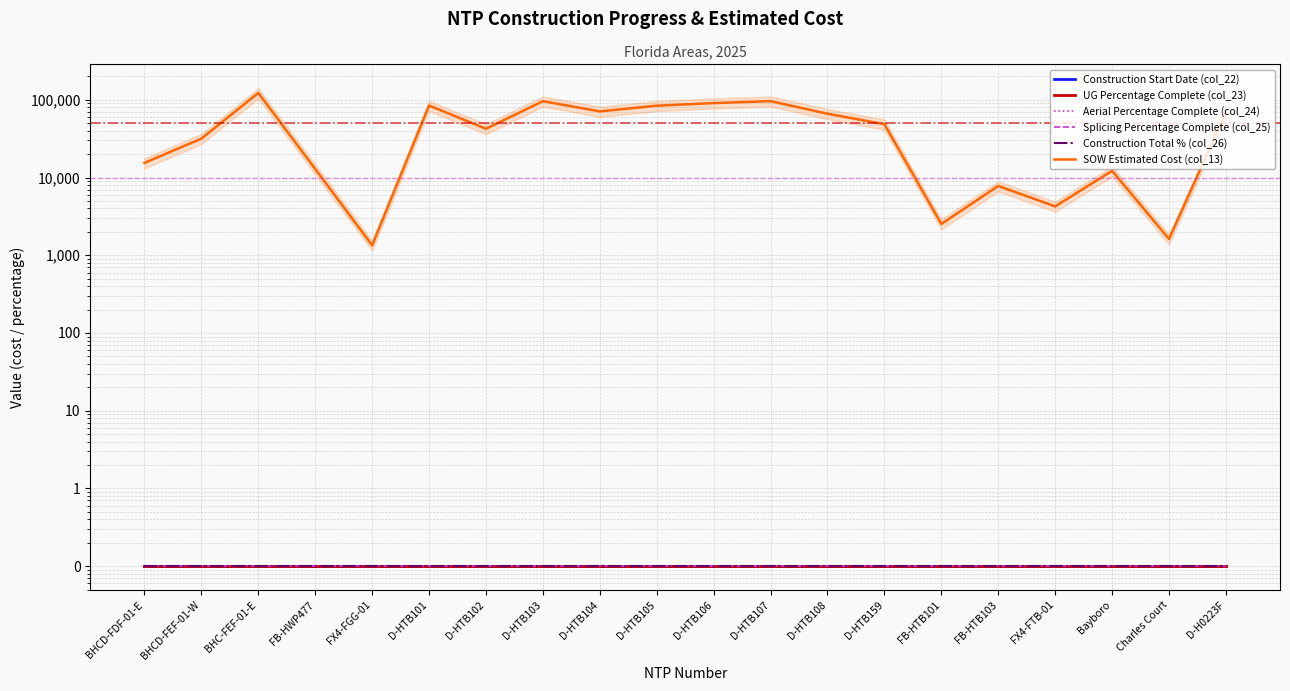

Reading left to right, transcribe all the data shown in this chart.

Construction Start Date (col_22): BHCD-FDF-01-E=0.1	BHCD-FEF-01-W=0.1	BHC-FEF-01-E=0.1	FB-HWP477=0.1	FX4-FGG-01=0.1	D-HTB101=0.1	D-HTB102=0.1	D-HTB103=0.1	D-HTB104=0.1	D-HTB105=0.1	D-HTB106=0.1	D-HTB107=0.1	D-HTB108=0.1	D-HTB159=0.1	FB-HTB101=0.1	FB-HTB103=0.1	FX4-FTB-01=0.1	Bayboro=0.1	Charles Court=0.1	D-H0223F=0.1
UG Percentage Complete (col_23): BHCD-FDF-01-E=0.1	BHCD-FEF-01-W=0.1	BHC-FEF-01-E=0.1	FB-HWP477=0.1	FX4-FGG-01=0.1	D-HTB101=0.1	D-HTB102=0.1	D-HTB103=0.1	D-HTB104=0.1	D-HTB105=0.1	D-HTB106=0.1	D-HTB107=0.1	D-HTB108=0.1	D-HTB159=0.1	FB-HTB101=0.1	FB-HTB103=0.1	FX4-FTB-01=0.1	Bayboro=0.1	Charles Court=0.1	D-H0223F=0.1
Aerial Percentage Complete (col_24): BHCD-FDF-01-E=0.1	BHCD-FEF-01-W=0.1	BHC-FEF-01-E=0.1	FB-HWP477=0.1	FX4-FGG-01=0.1	D-HTB101=0.1	D-HTB102=0.1	D-HTB103=0.1	D-HTB104=0.1	D-HTB105=0.1	D-HTB106=0.1	D-HTB107=0.1	D-HTB108=0.1	D-HTB159=0.1	FB-HTB101=0.1	FB-HTB103=0.1	FX4-FTB-01=0.1	Bayboro=0.1	Charles Court=0.1	D-H0223F=0.1
Splicing Percentage Complete (col_25): BHCD-FDF-01-E=0.1	BHCD-FEF-01-W=0.1	BHC-FEF-01-E=0.1	FB-HWP477=0.1	FX4-FGG-01=0.1	D-HTB101=0.1	D-HTB102=0.1	D-HTB103=0.1	D-HTB104=0.1	D-HTB105=0.1	D-HTB106=0.1	D-HTB107=0.1	D-HTB108=0.1	D-HTB159=0.1	FB-HTB101=0.1	FB-HTB103=0.1	FX4-FTB-01=0.1	Bayboro=0.1	Charles Court=0.1	D-H0223F=0.1
Construction Total % (col_26): BHCD-FDF-01-E=0.1	BHCD-FEF-01-W=0.1	BHC-FEF-01-E=0.1	FB-HWP477=0.1	FX4-FGG-01=0.1	D-HTB101=0.1	D-HTB102=0.1	D-HTB103=0.1	D-HTB104=0.1	D-HTB105=0.1	D-HTB106=0.1	D-HTB107=0.1	D-HTB108=0.1	D-HTB159=0.1	FB-HTB101=0.1	FB-HTB103=0.1	FX4-FTB-01=0.1	Bayboro=0.1	Charles Court=0.1	D-H0223F=0.1
SOW Estimated Cost (col_13): BHCD-FDF-01-E=15436.9	BHCD-FEF-01-W=31717.7	BHC-FEF-01-E=122715.9	FB-HWP477=12886.4	FX4-FGG-01=1343.9	D-HTB101=84564.5	D-HTB102=42408.0	D-HTB103=96198.5	D-HTB104=71001.0	D-HTB105=84103.0	D-HTB106=90832.0	D-HTB107=96242.0	D-HTB108=66271.5	D-HTB159=48577.0	FB-HTB101=2530.0	FB-HTB103=7803.1	FX4-FTB-01=4254.7	Bayboro=12213.7	Charles Court=1618.8	D-H0223F=69076.0